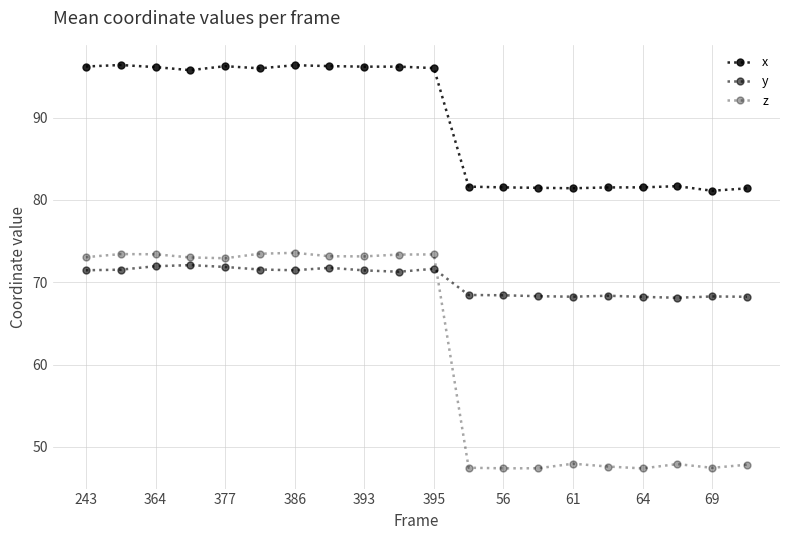

Which category has the lowest value across all series?

64